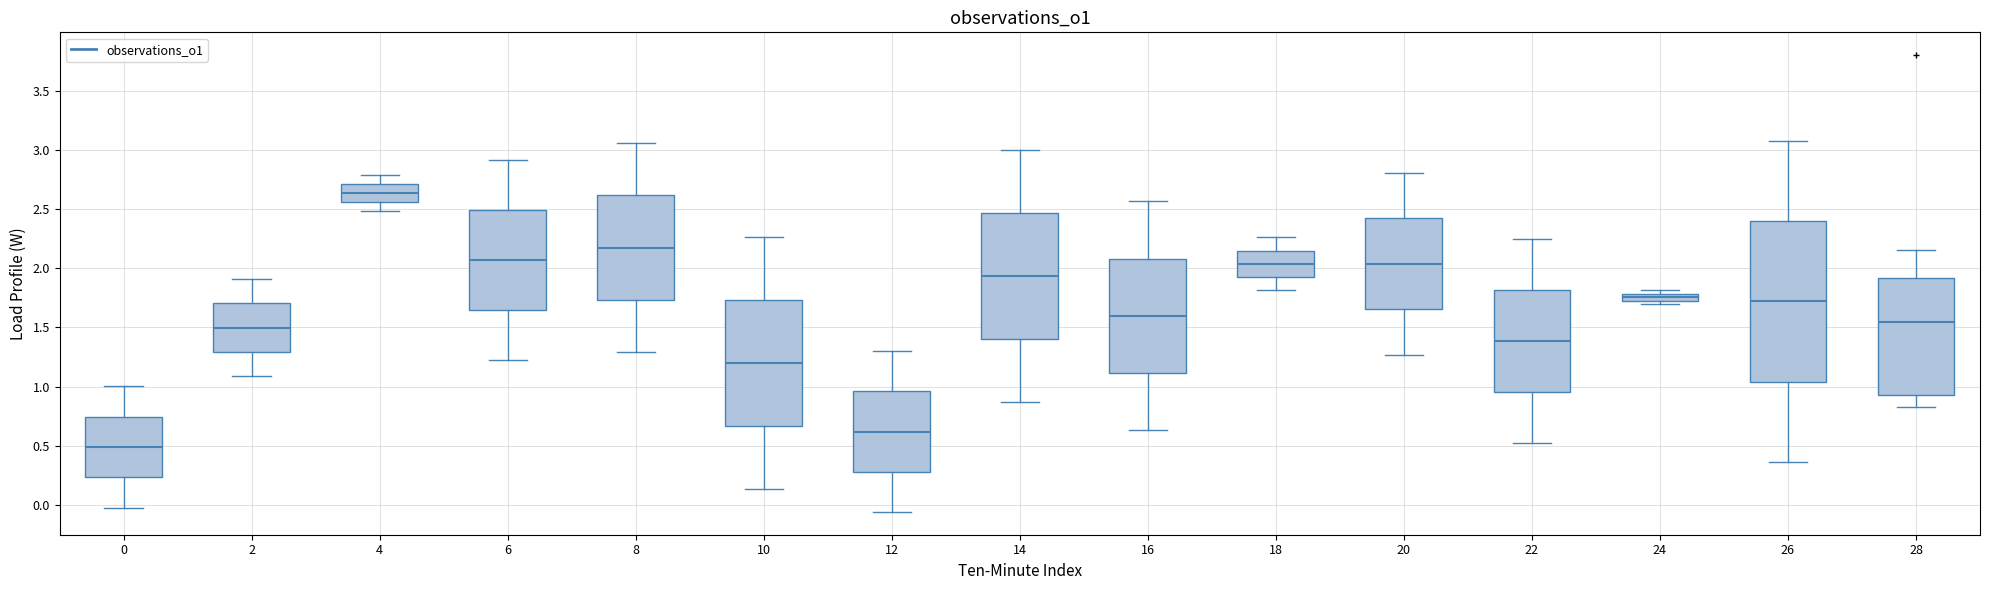

Where does the upper whisker of the box at x = 4 end on the y-axis? The values are not printed on the chart, so give them approximately, as read against the axis.

2.80